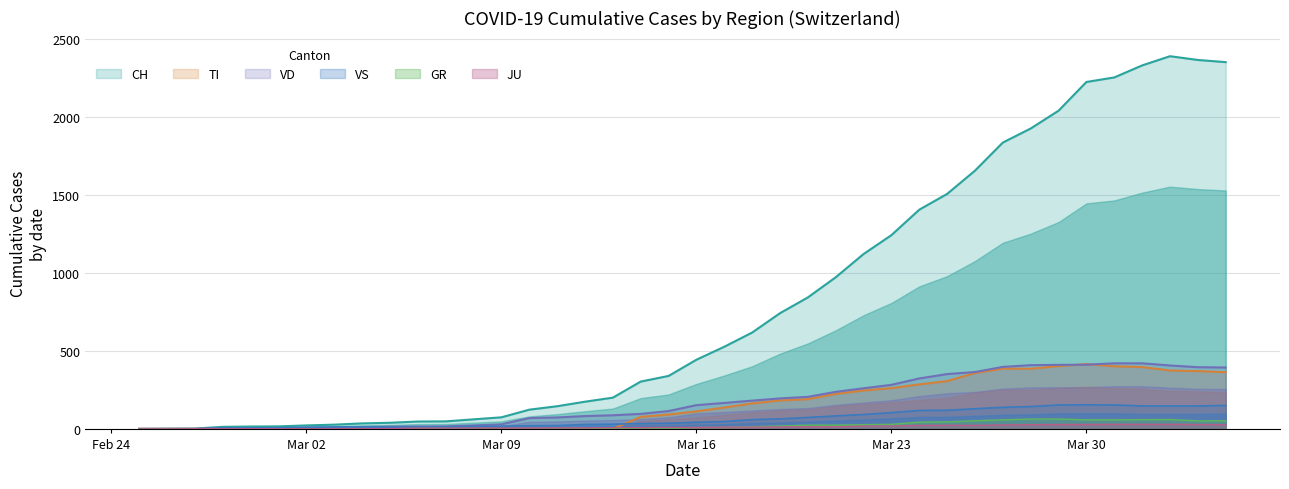

What is the maximum value shown in the chart?

2387